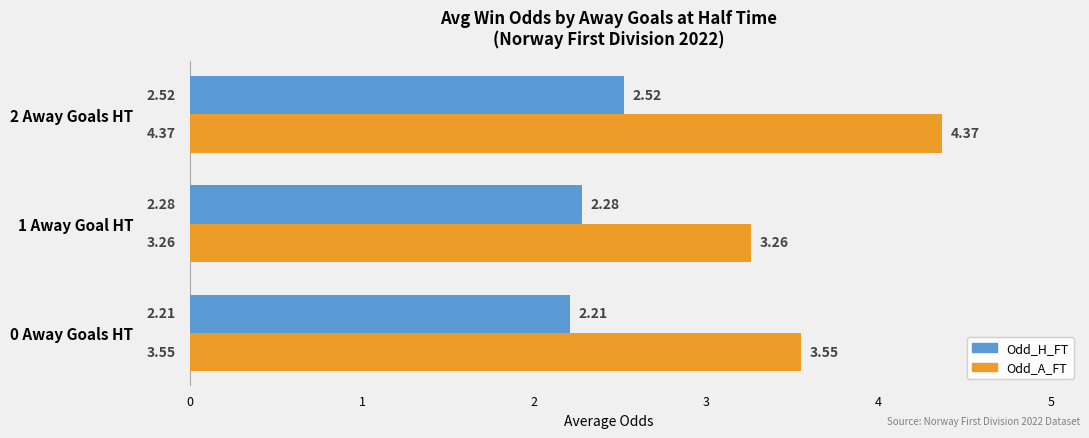

At which category is the sum across all series the highest?

2 Away Goals HT